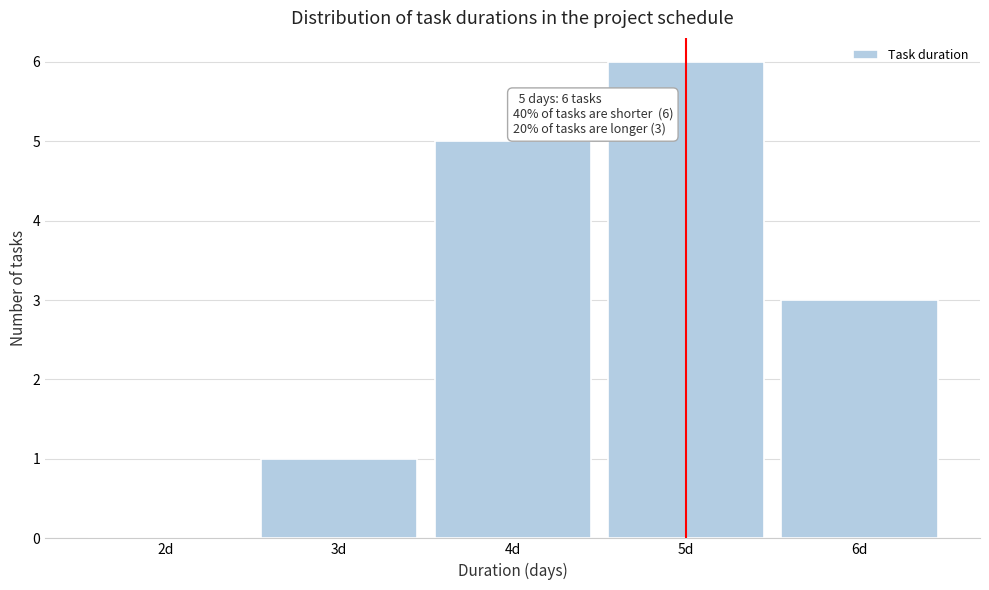

Reading left to right, extract all data points from this chart.

2d=0	3d=1	4d=5	5d=6	6d=3